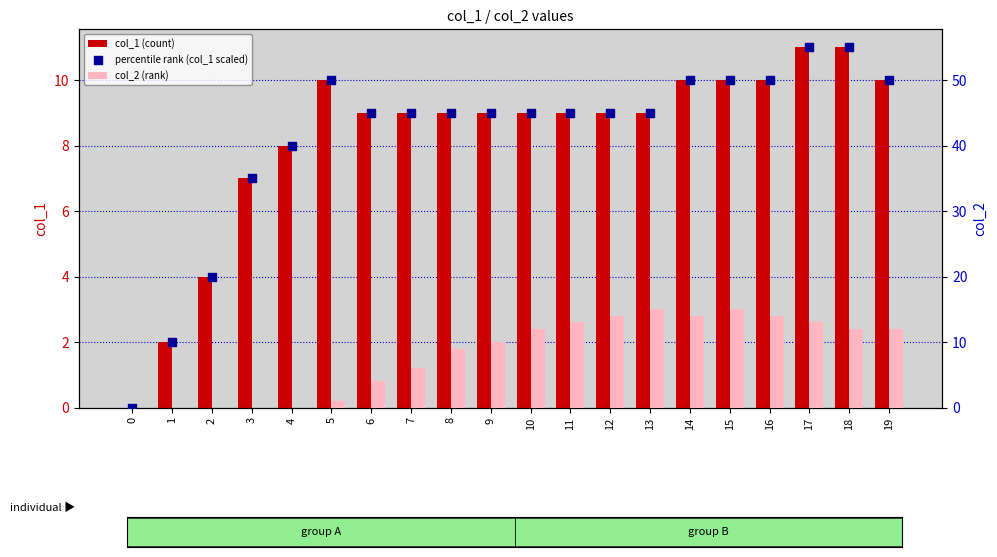

What are all the series names shown in the legend?

col_1 (count), col_2 (rank), percentile rank (col_1 scaled)